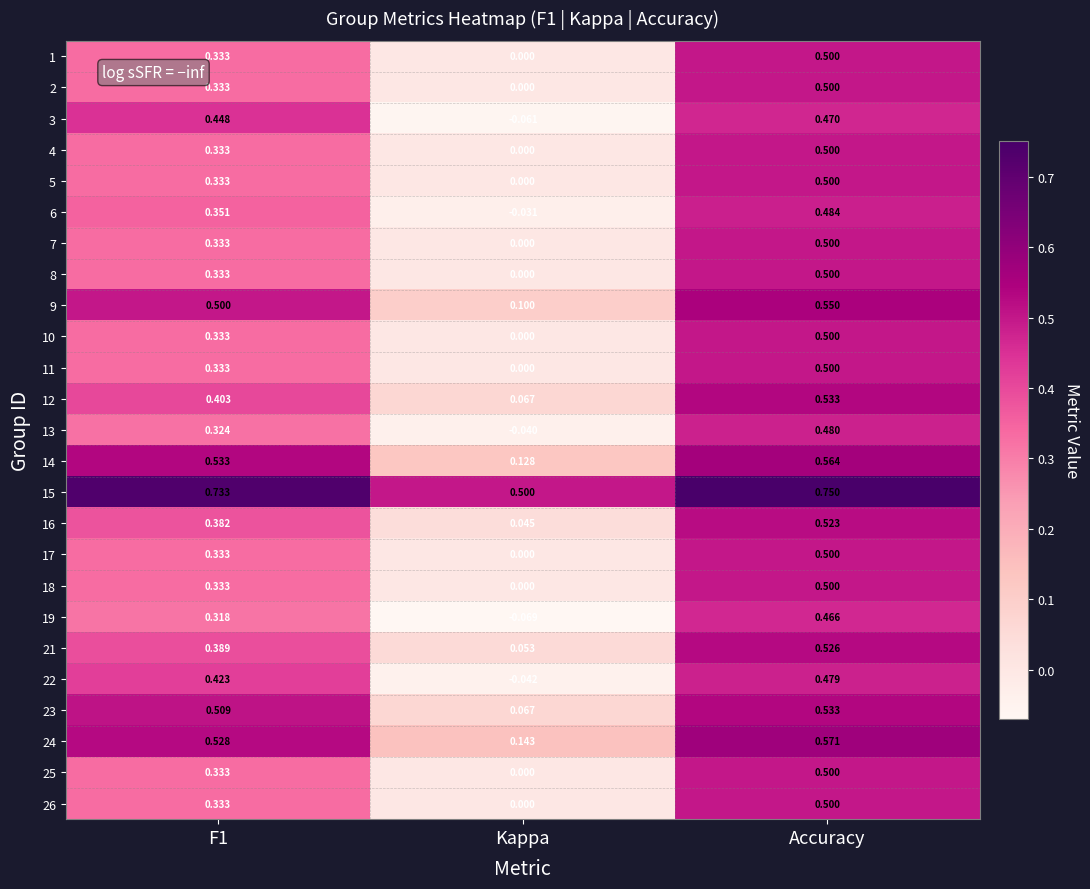

At which label is 19 closest to 0?

Kappa